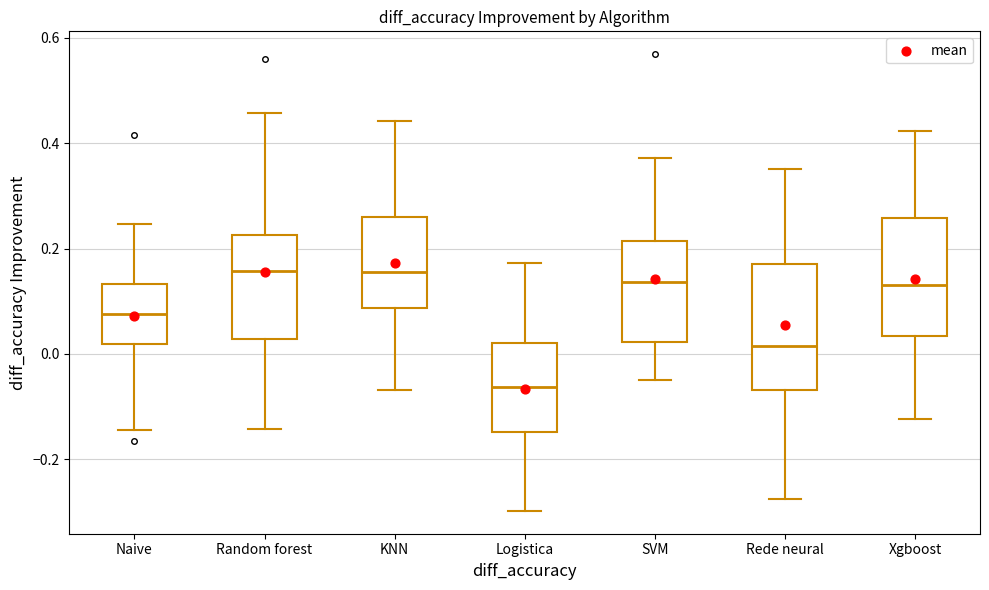

Which box's median line is the lowest?

Logistica